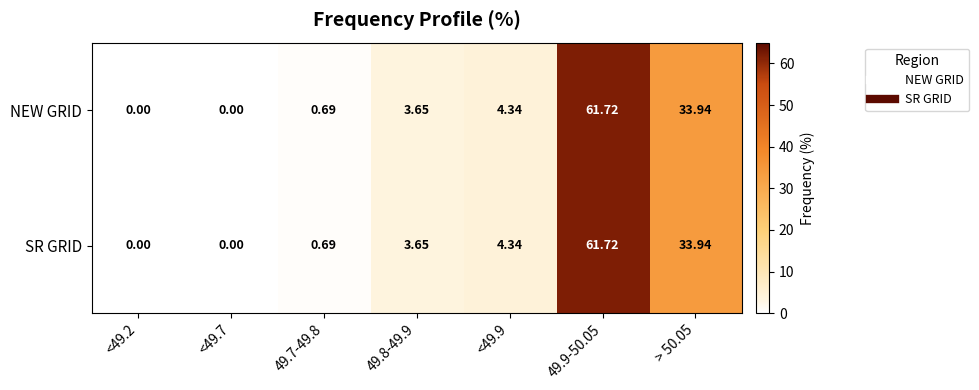

Is the value of SR GRID at 49.8-49.9 greater than the value of NEW GRID at 49.7-49.8?

Yes